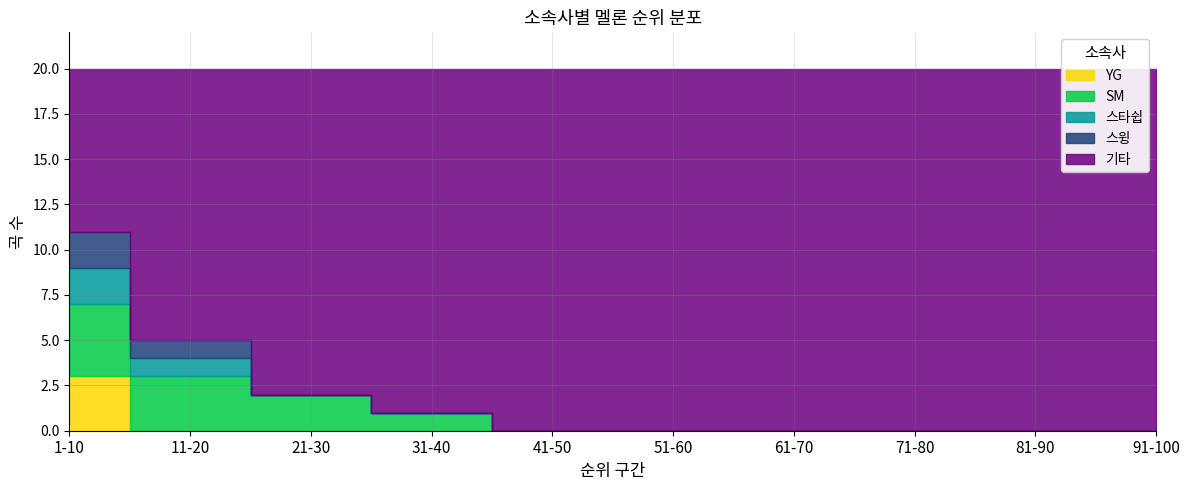

Reading left to right, what are all the values shown in this chart?

YG: 3	0	0	0	0	0	0	0	0	0
SM: 4	3	2	1	0	0	0	0	0	0
스타쉽: 2	1	0	0	0	0	0	0	0	0
스윙: 2	1	0	0	0	0	0	0	0	0
기타: 9	15	18	19	20	20	20	20	20	20